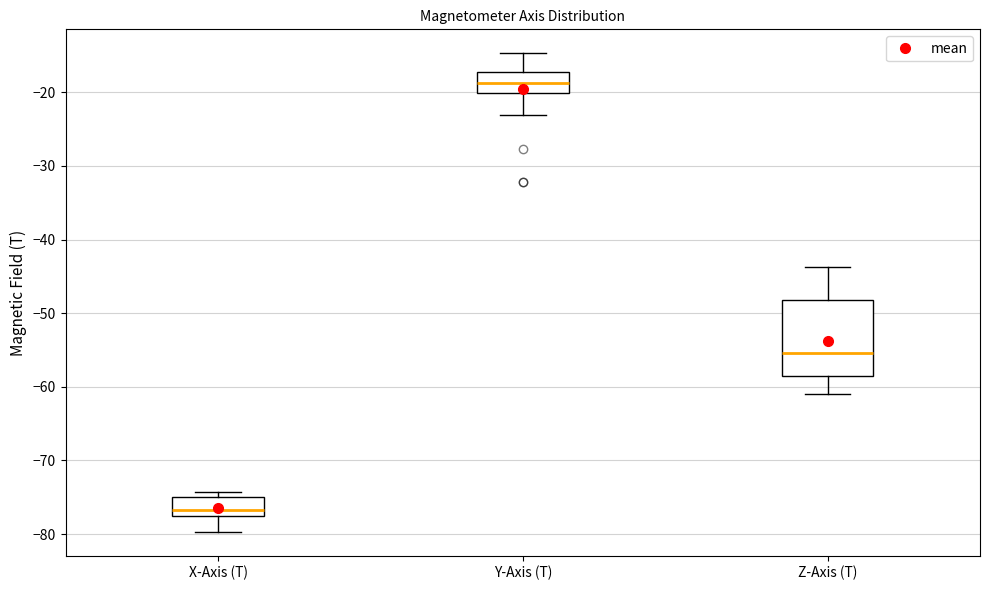

Reading left to right, read every box against the y-axis: the position of its median line, the range the box covers, and the ends of its whiskers. The values are not printed on the chart, so give them approximately, as read against the axis.

X-Axis (T): median -77, box -78 to -75, whiskers -80 to -74
Y-Axis (T): median -19, box -20 to -17, whiskers -23 to -15
Z-Axis (T): median -55, box -59 to -48, whiskers -61 to -44